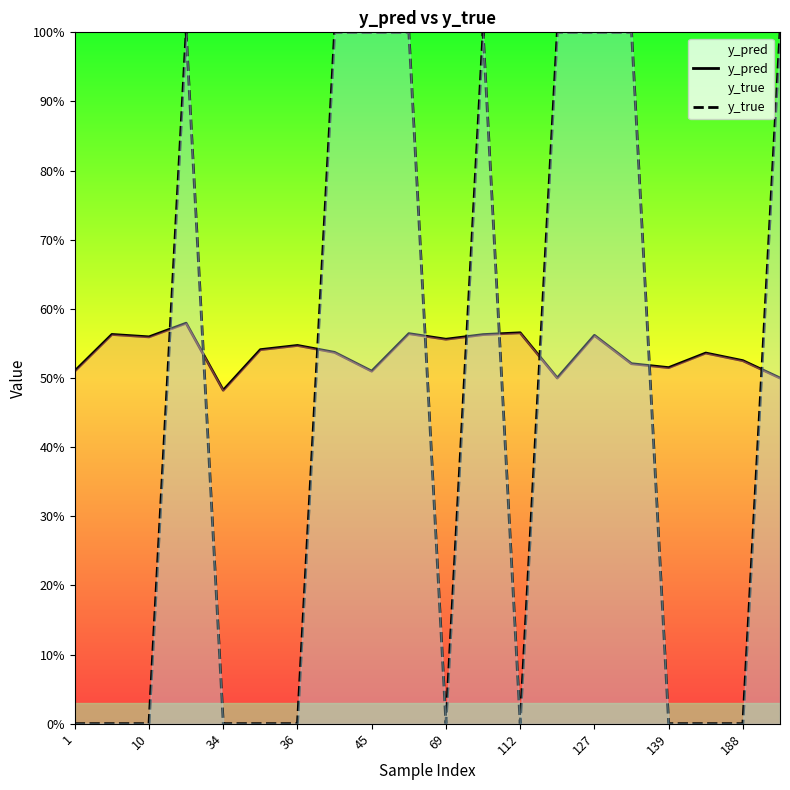

Which has a higher value, 1 or 36?

36